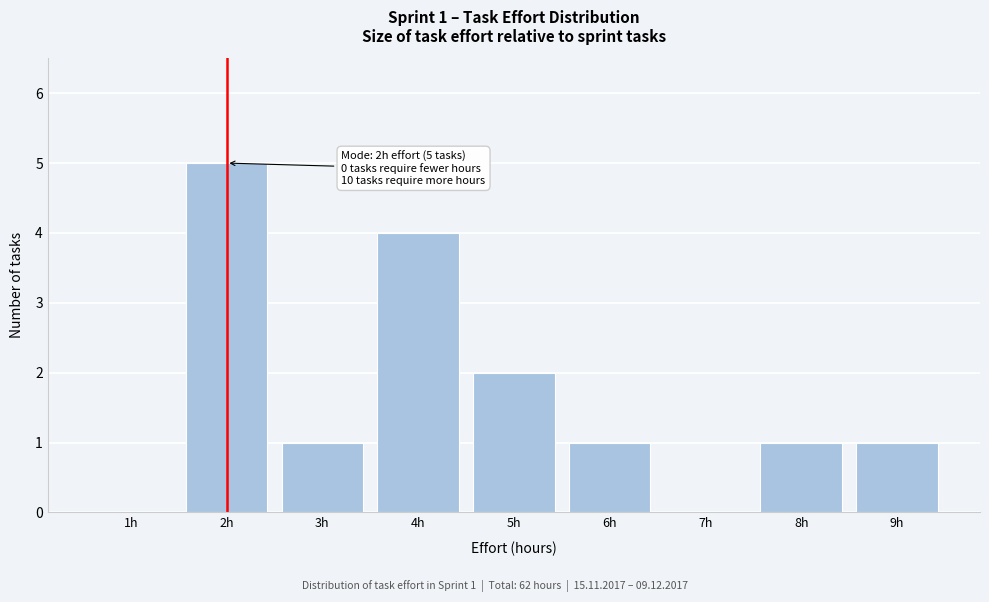

Reading right to left, transcribe all the data shown in this chart.

9h=1	8h=1	7h=0	6h=1	5h=2	4h=4	3h=1	2h=5	1h=0